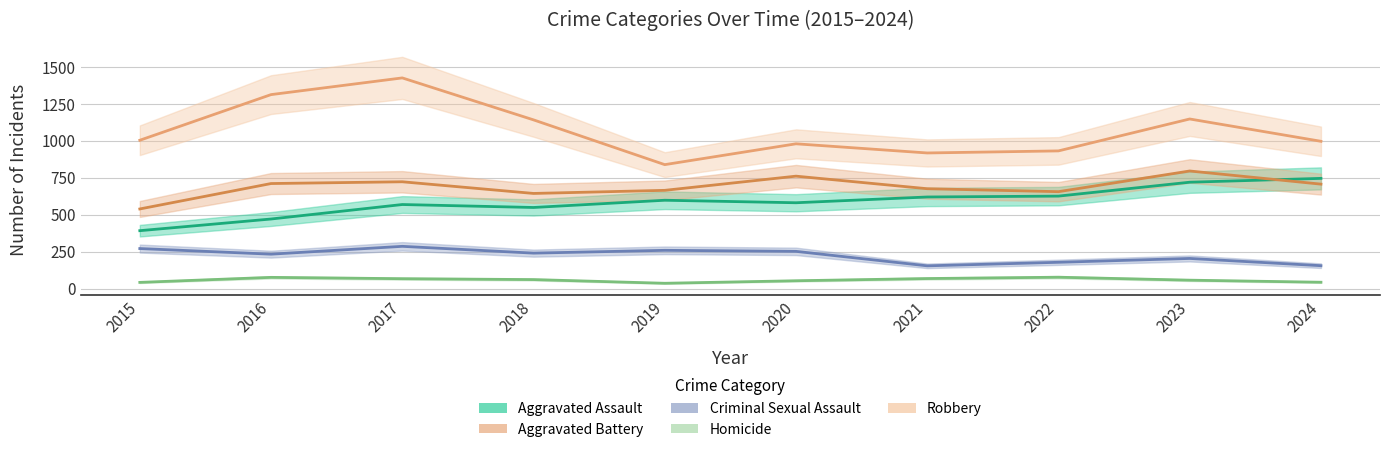

How many lines are shown in the chart?

5